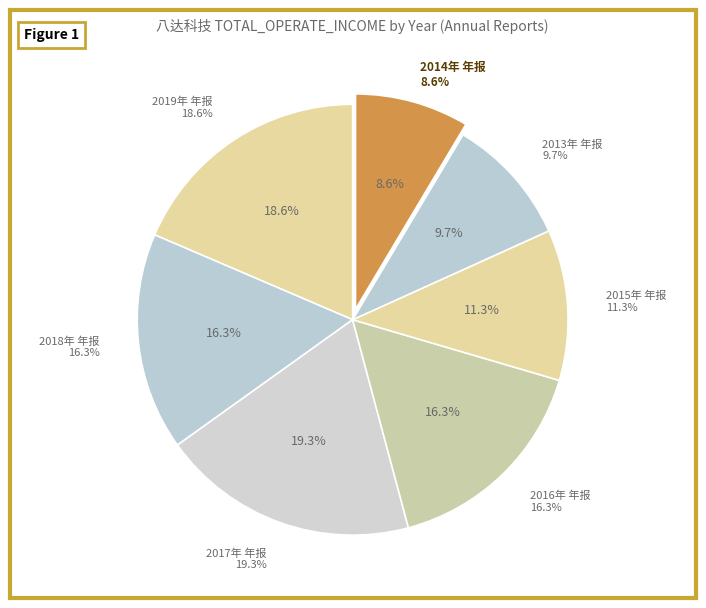

Rank the categories by value from lowest to highest.

2014年 年报, 2013年 年报, 2015年 年报, 2016年 年报, 2018年 年报, 2019年 年报, 2017年 年报